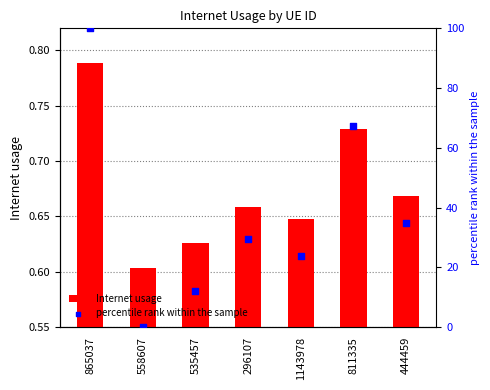

At how many categories does at least one series exceed 16?

5